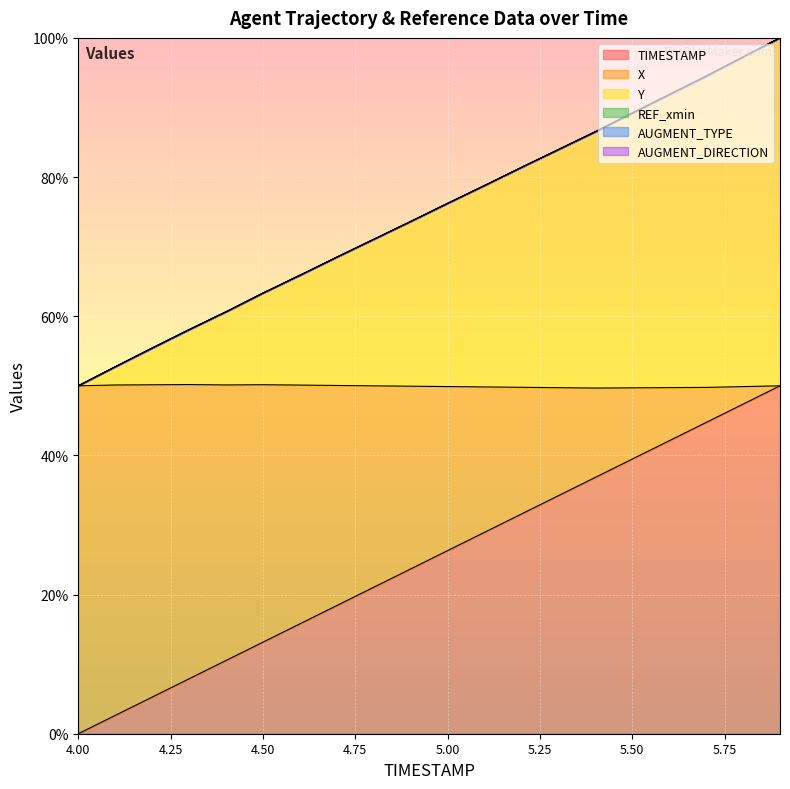

What is the sum of all Y values?

2997.7